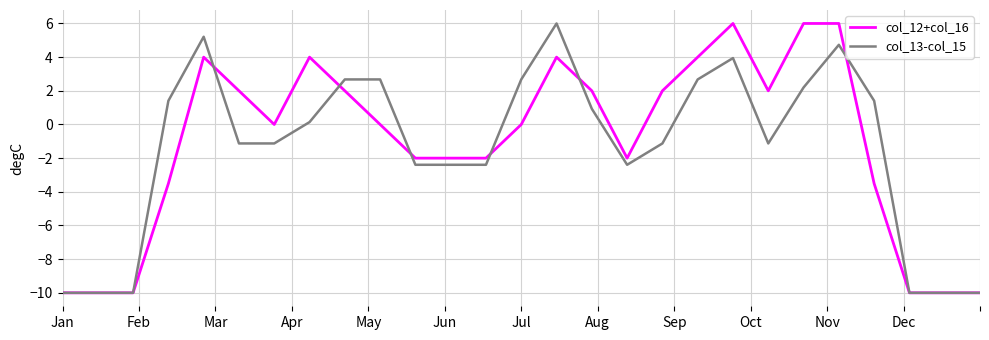

What is the sum of all col_12+col_16 values?

-31.0